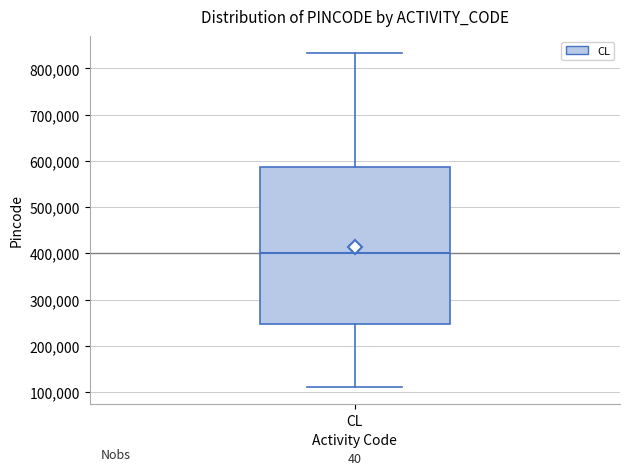

Where is the lower edge of the box for CL on the y-axis? The values are not printed on the chart, so give them approximately, as read against the axis.

250000